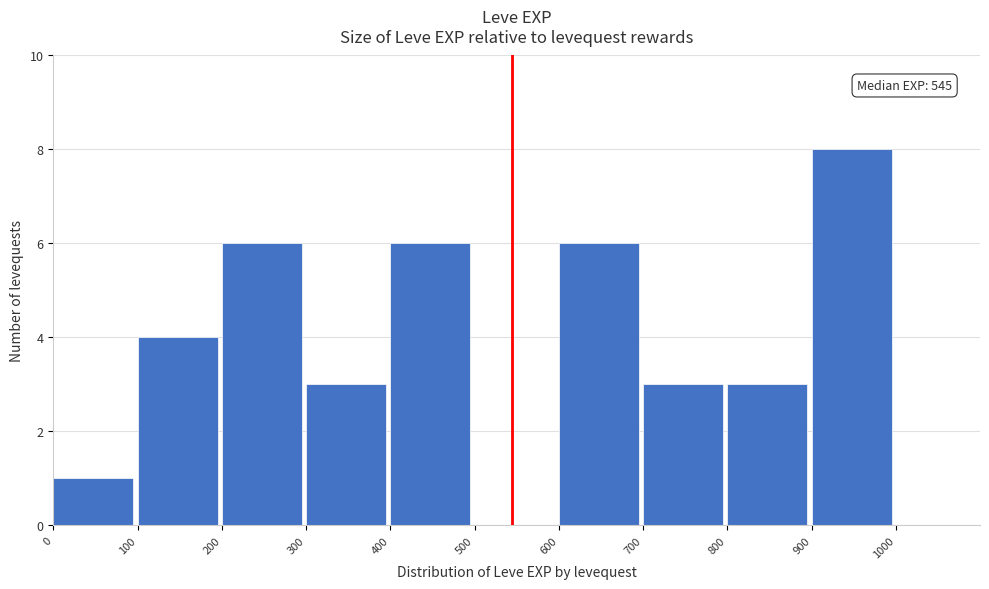

Which range on the x-axis has the tallest bar?

900 to 1000